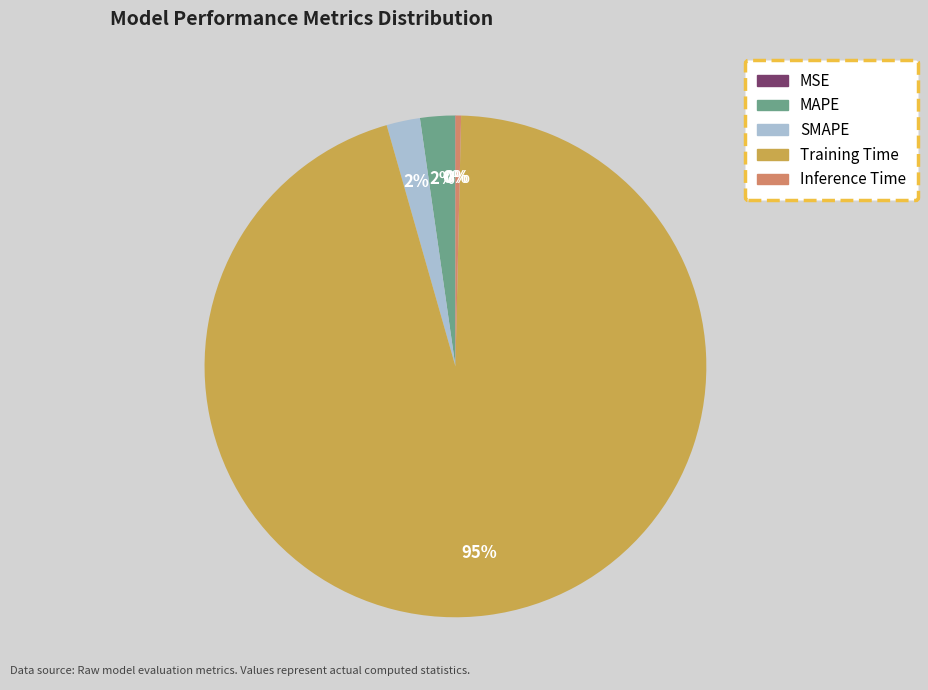

To the nearest percent, what is the average slice percentage?

20%